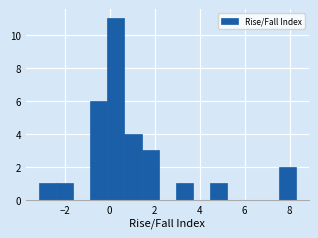

Read against the x-axis, roughly where is the centre of the tallest bar?

0.2